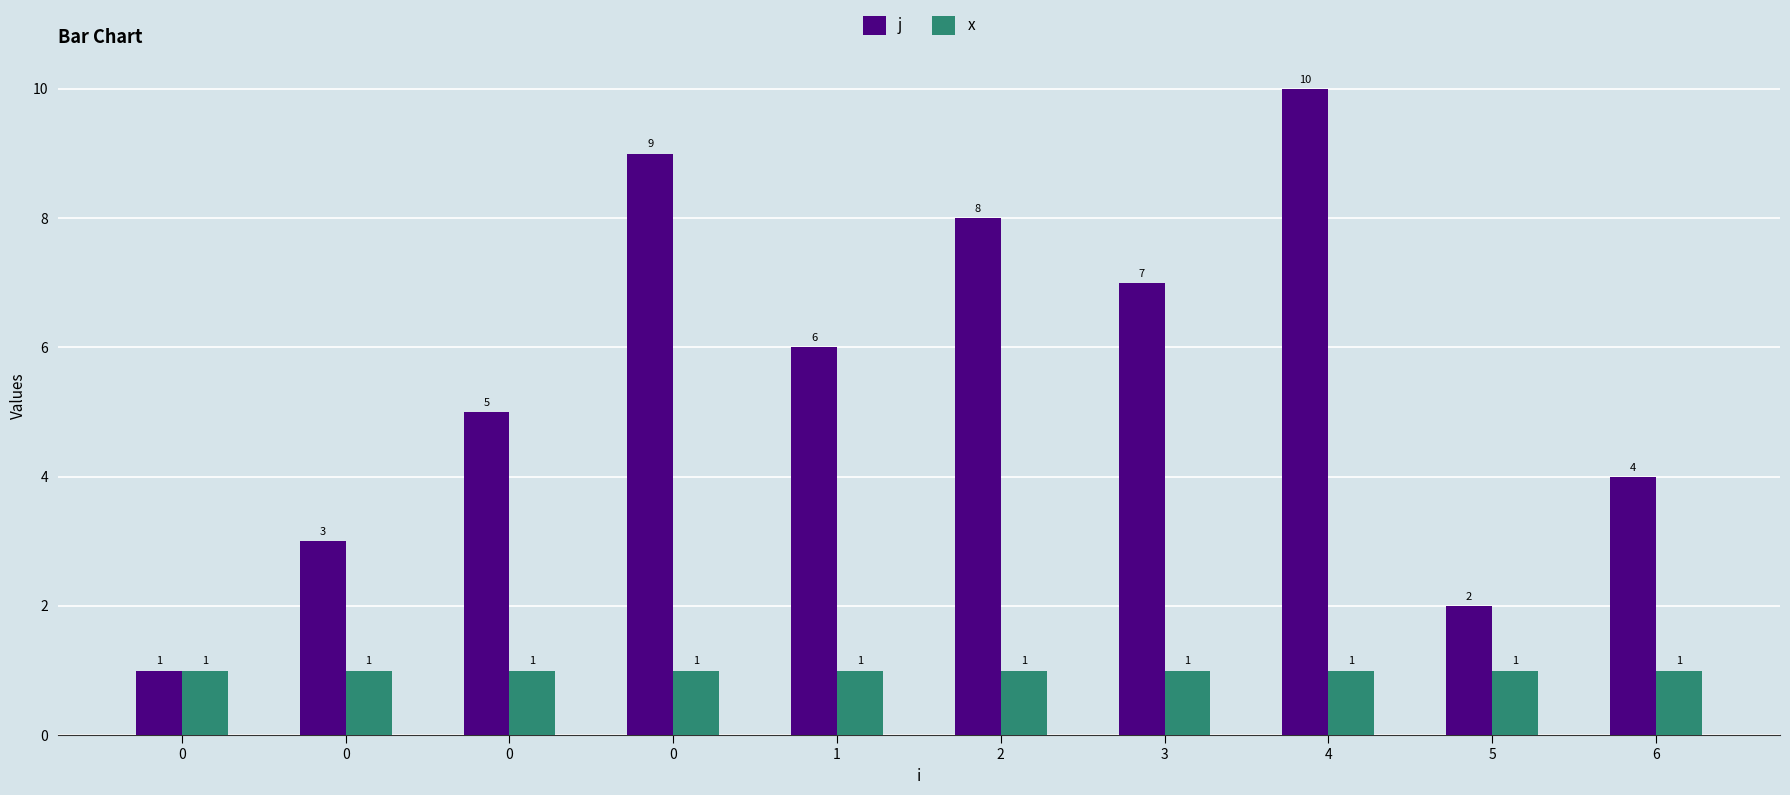

Are the bars horizontal?

No